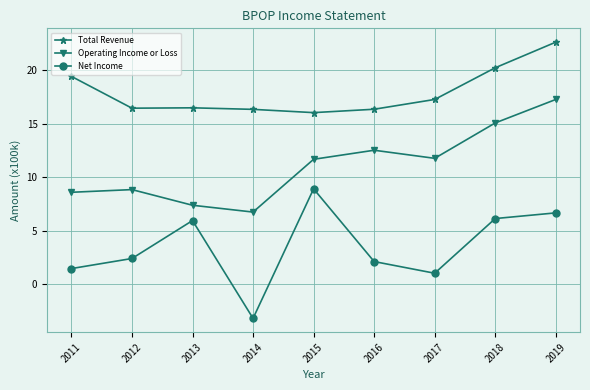

What is the difference between the maximum and minimum values in the Total Revenue series?

6.6